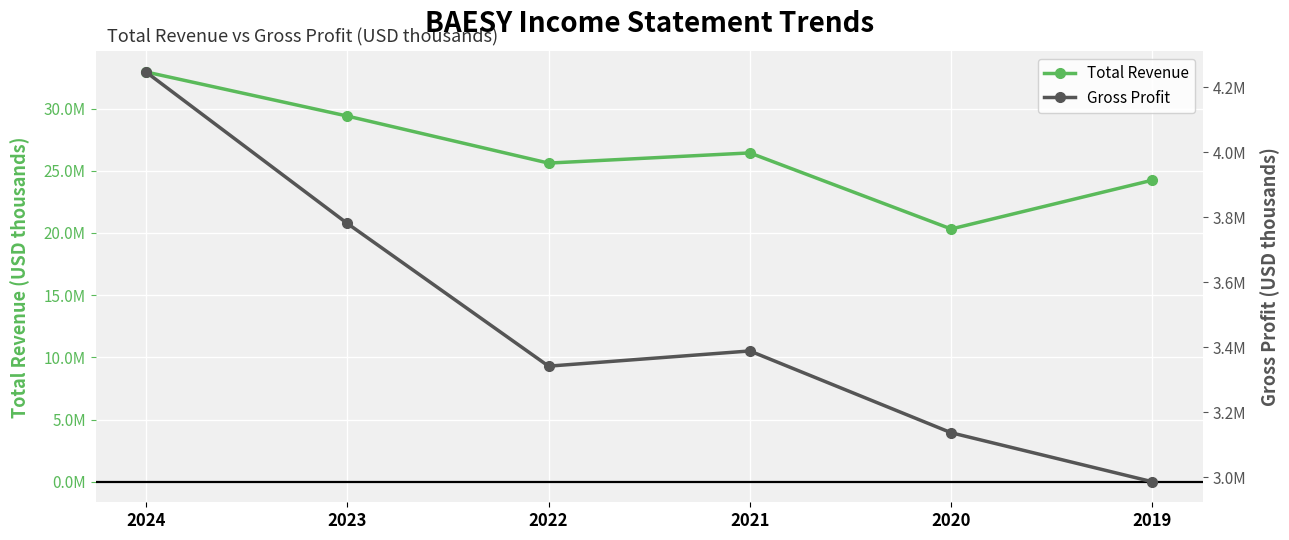

Reading left to right, transcribe all the data shown in this chart.

Total Revenue: 2024=32940600	2023=29395700	2022=25613600	2021=26432600	2020=20318900	2019=24243400
Gross Profit: 2024=4247800	2023=3781800	2022=3342400	2021=3389200	2020=3137500	2019=2986600